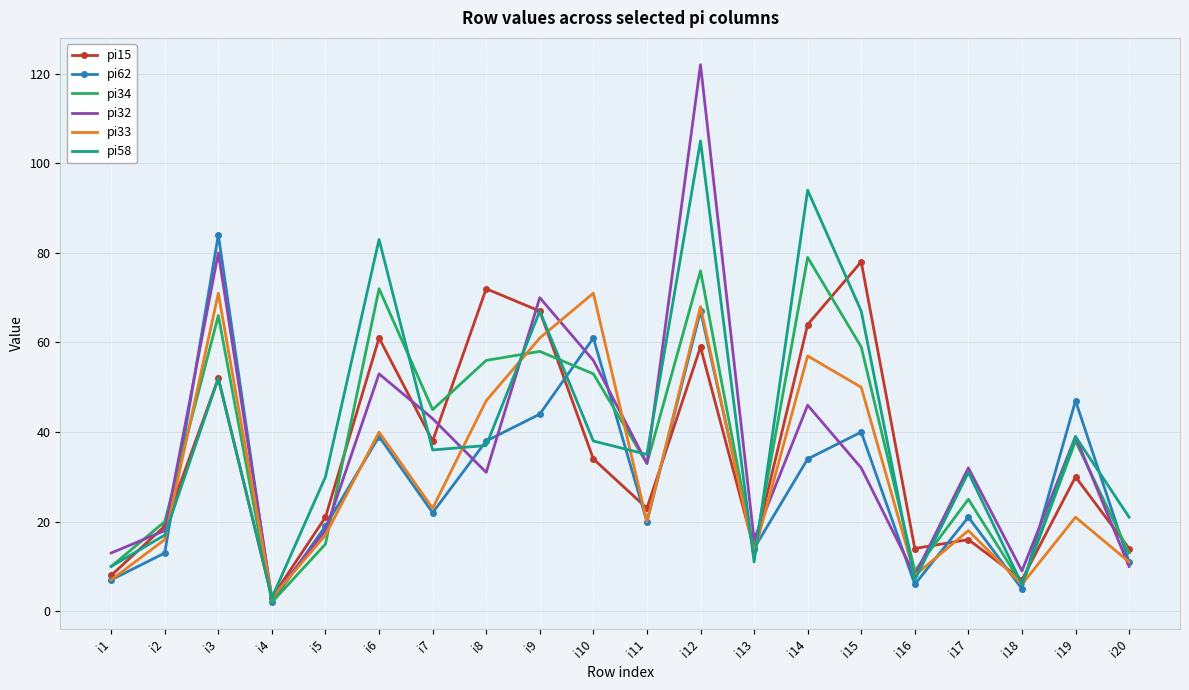

Where is pi34 nearest to the value 40?

i19